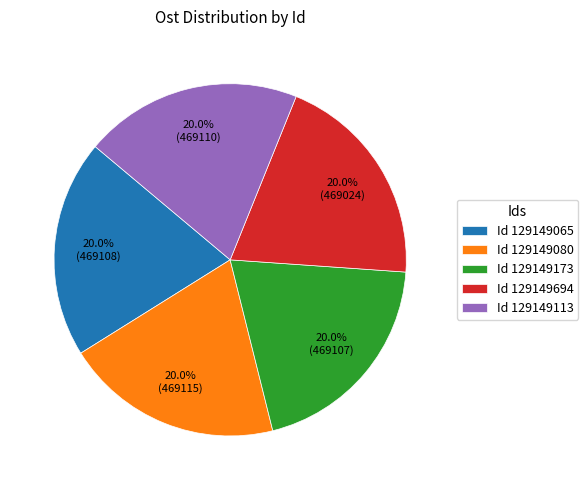

Approximately how many times larger is the value at Id 129149694 compared to Id 129149173?

1.0